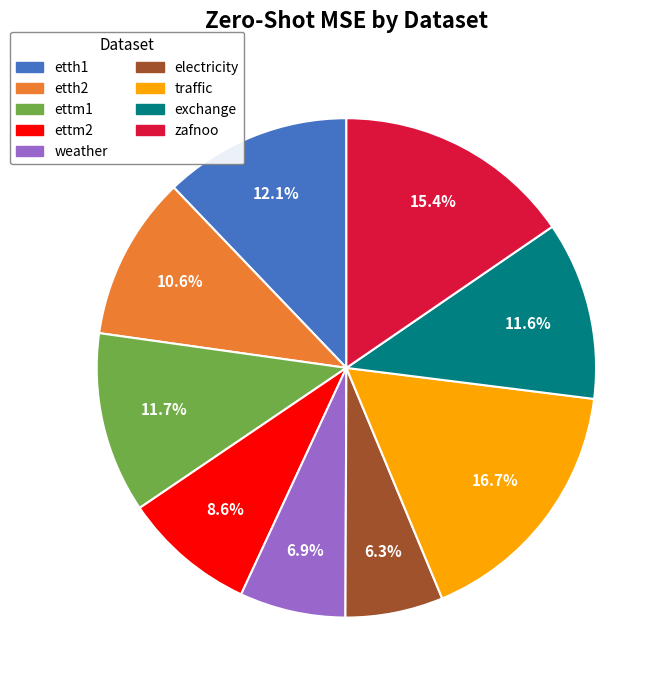

True or false: electricity accounts for 1% of the total.

False